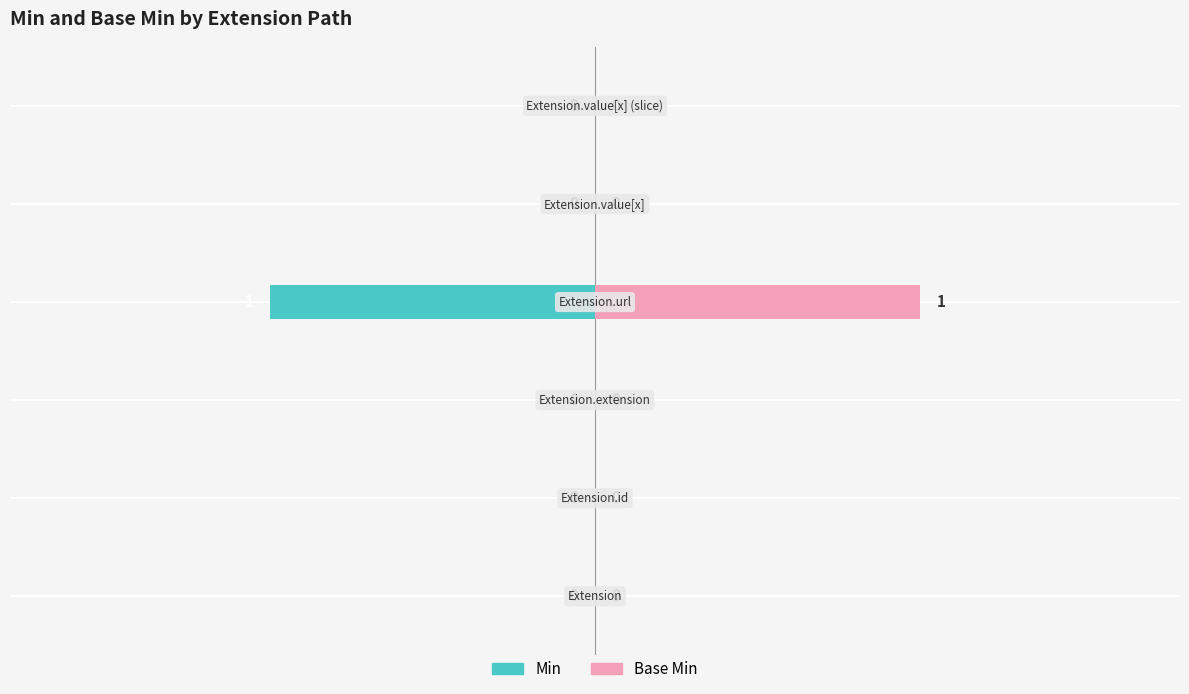

The value of Base Min at 1 is 0. True or false?

True